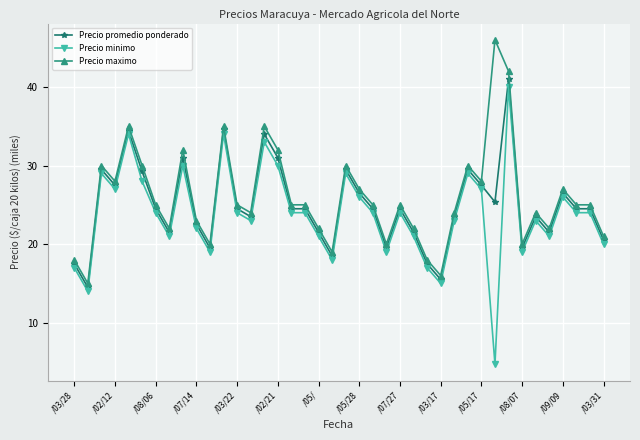

At how many categories does at least one series exceed 6?

40